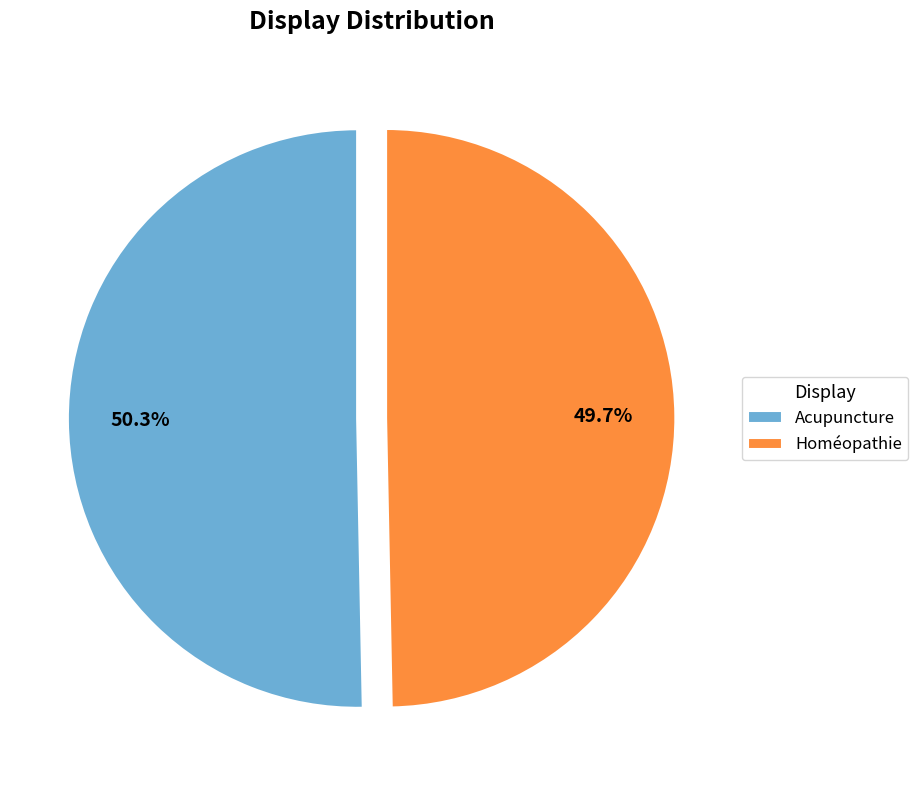

To the nearest percent, what is the average slice percentage?

50%